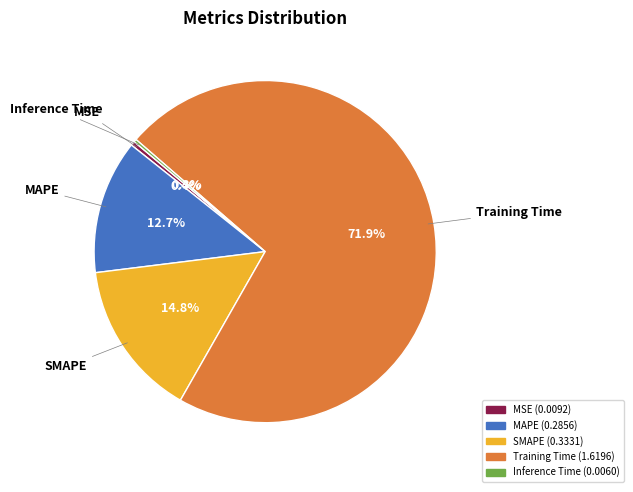

True or false: Training Time accounts for 72% of the total.

True